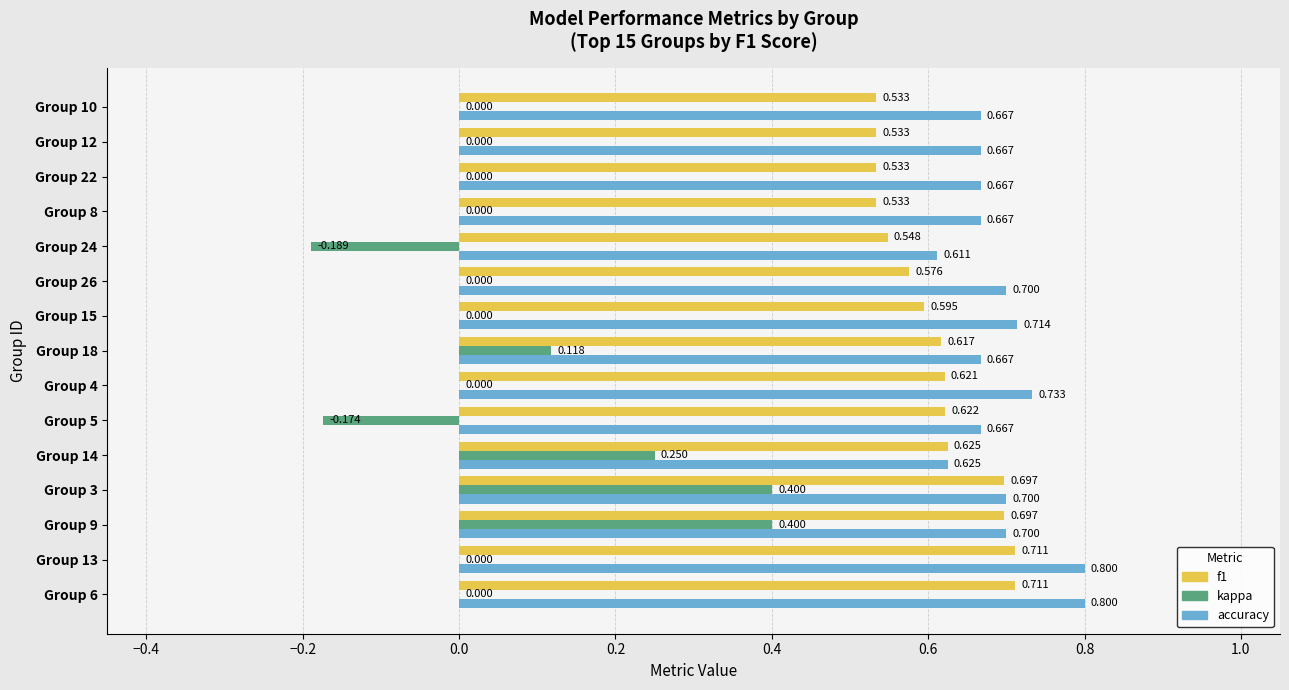

Which series has the largest total across all categories?

accuracy